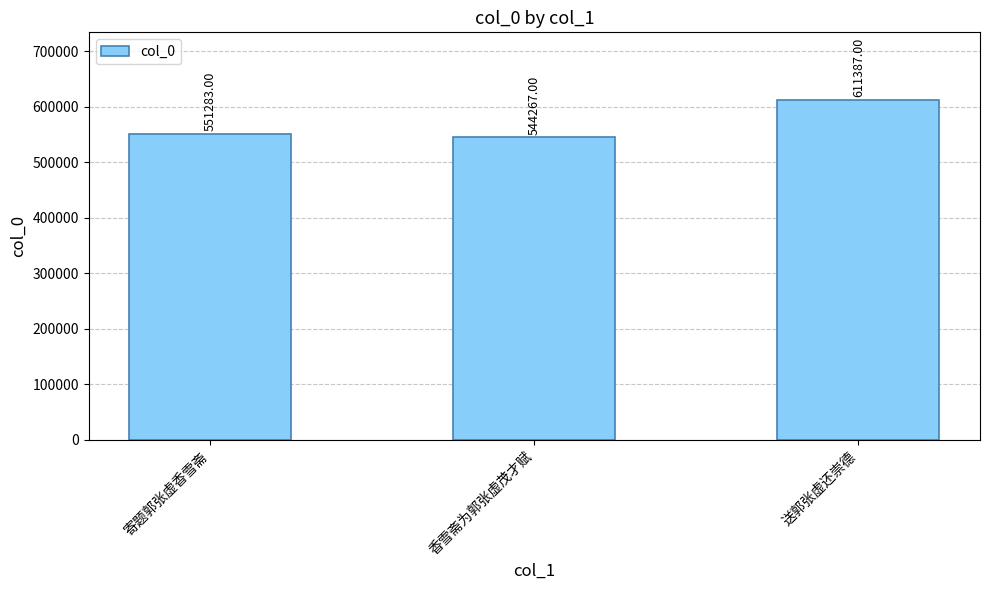

What position from the right is 寄题郭张虚香雪斋?

3